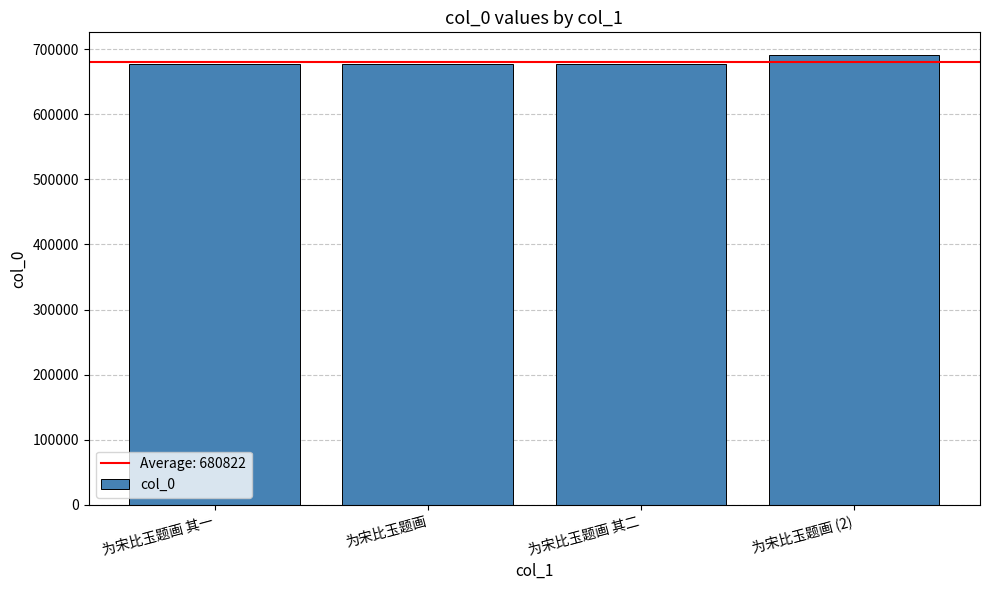

What is the label of the 4th bar from the left?

为宋比玉题画 (2)